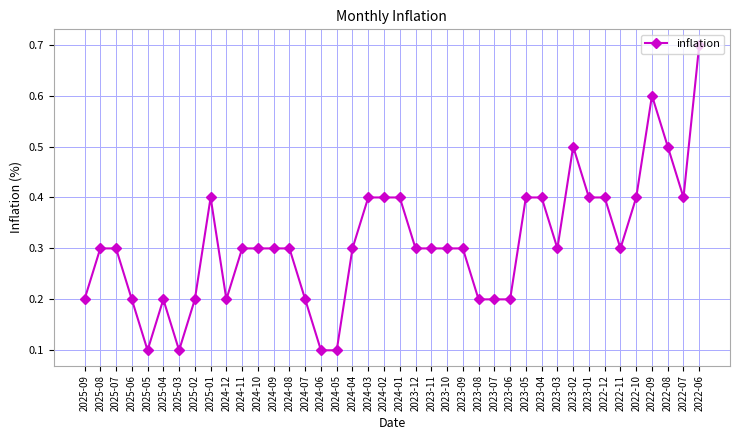

What is the difference between the maximum and minimum values?

0.6